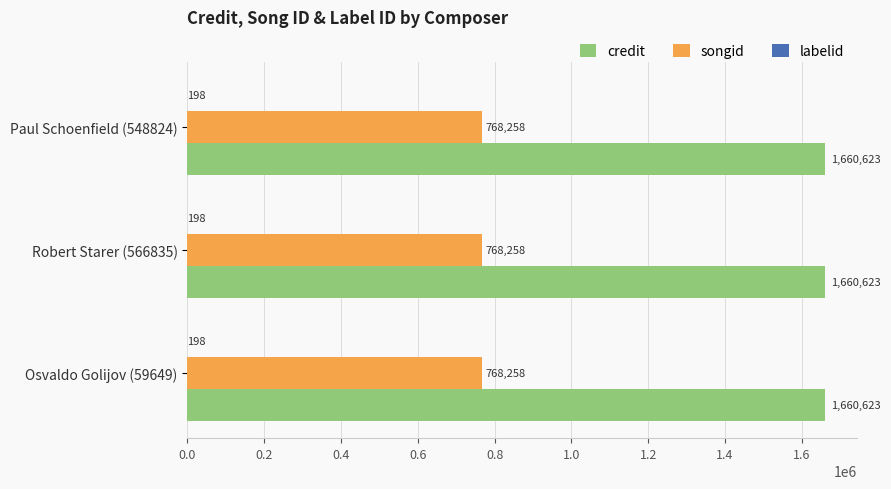

The credit series shows 2288137 at Robert Starer (566835). True or false?

False